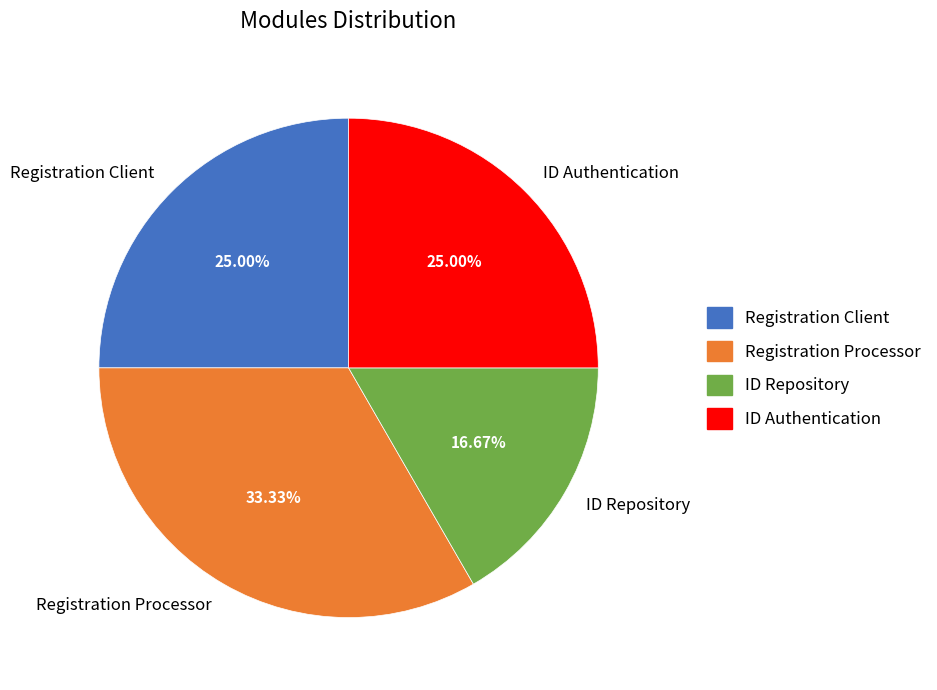

Which has a higher value, ID Repository or Registration Processor?

Registration Processor